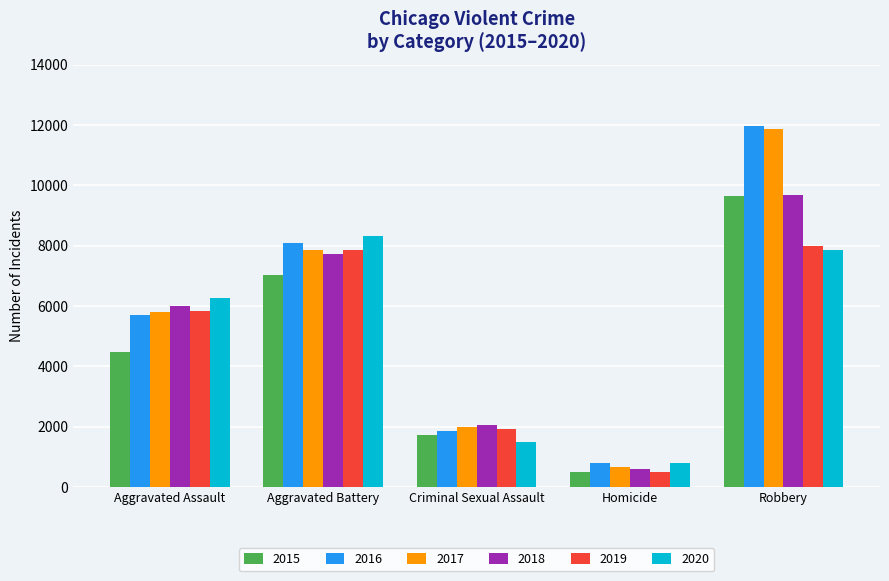

What is the label of the 4th bar from the left?

Homicide